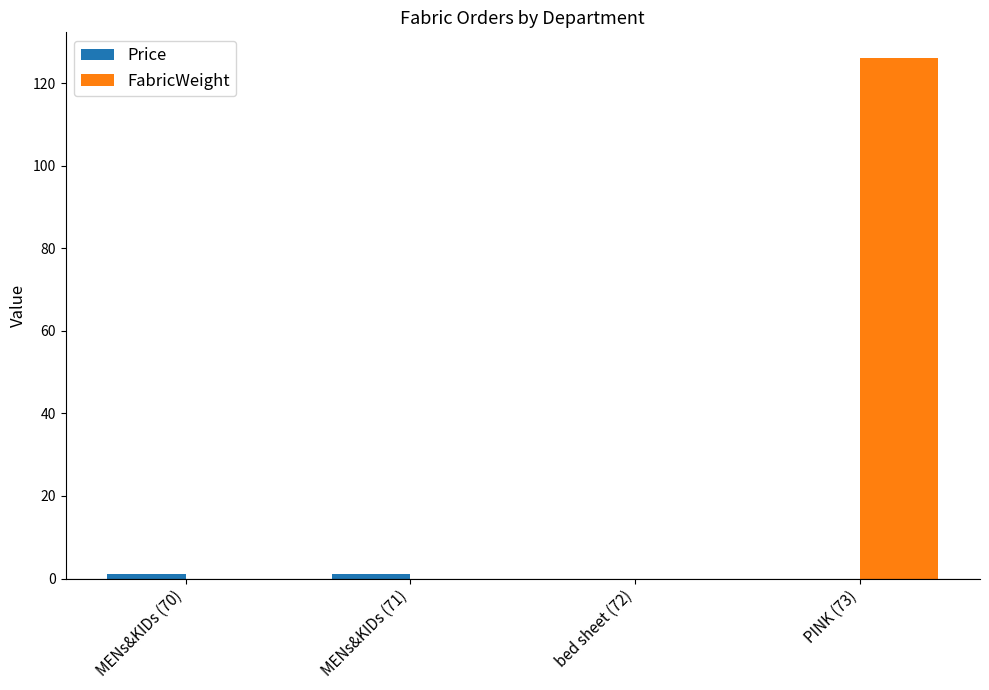

What is the maximum value shown in the chart?

126